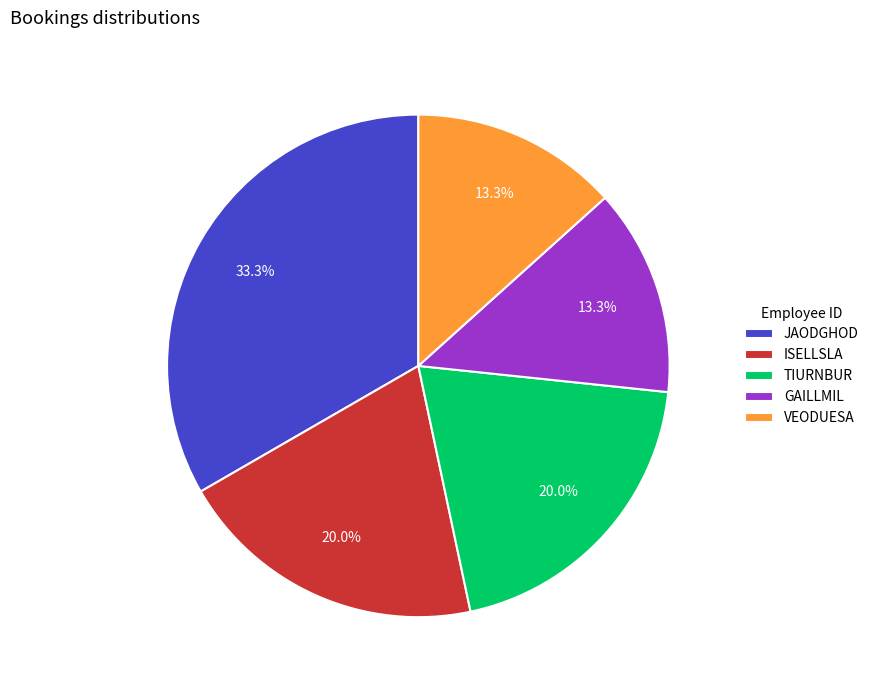

Is JAODGHOD the majority of the pie?

No